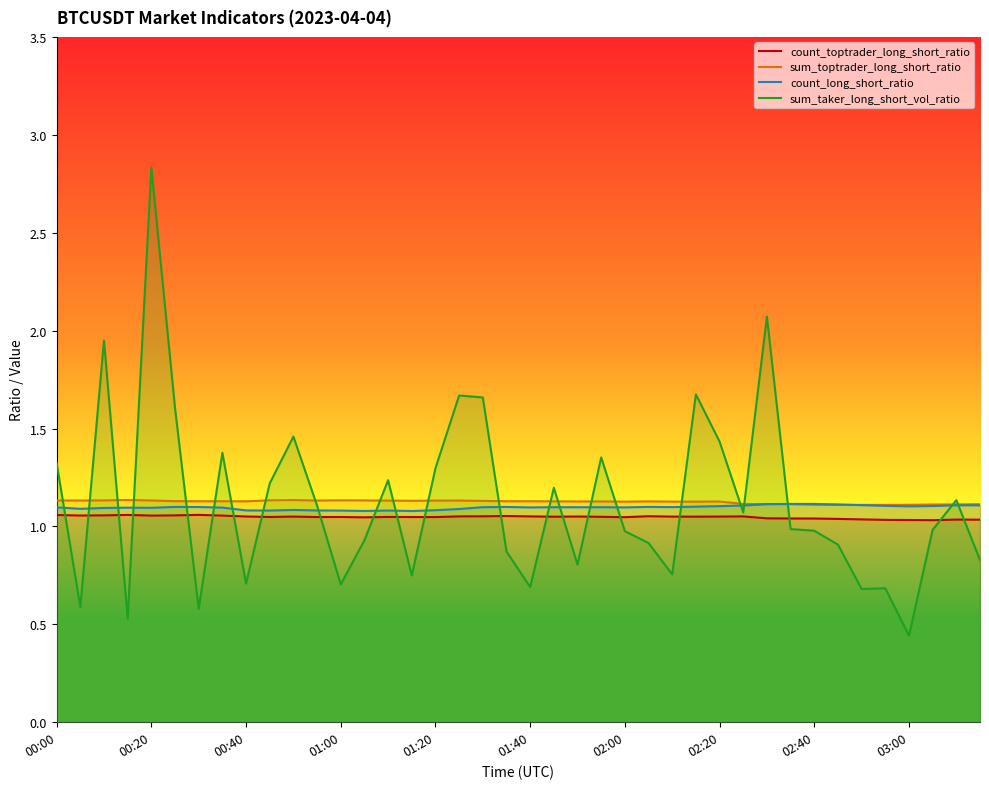

Where is sum_toptrader_long_short_ratio nearest to the value 1?

33